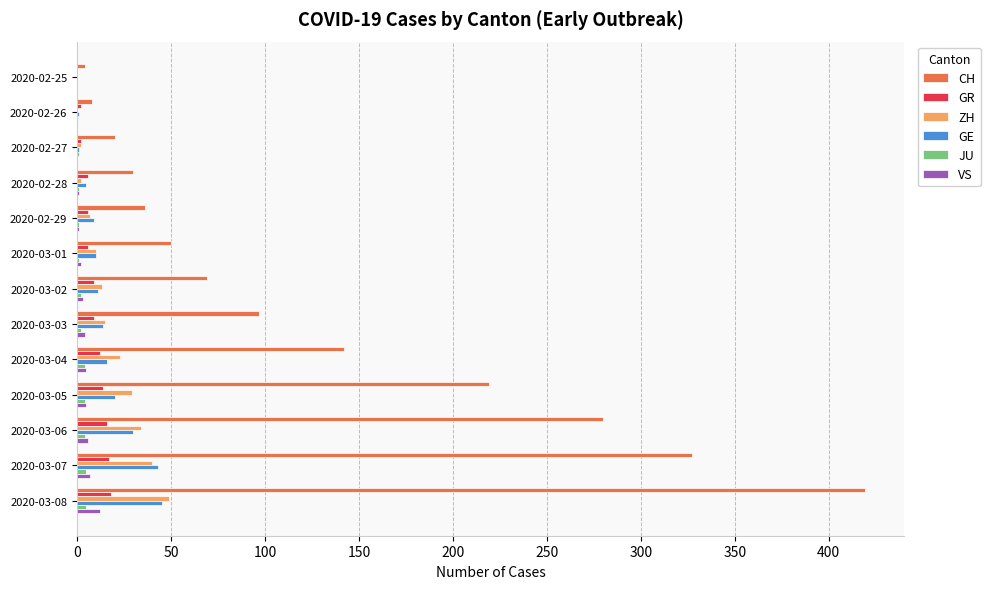

At which category is the sum across all series the highest?

2020-03-08